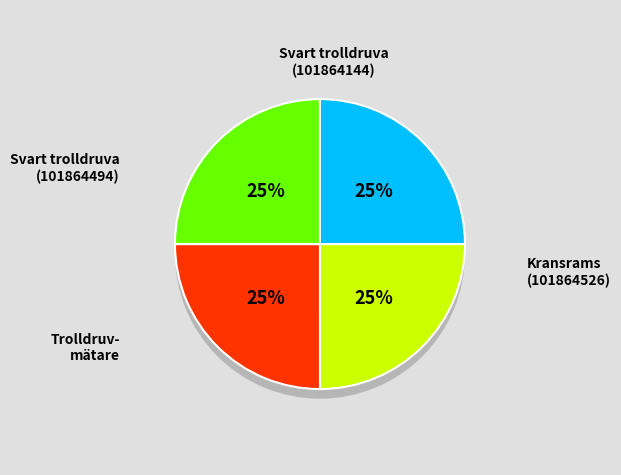

Is Svart trolldruva (101864144) the majority of the pie?

No